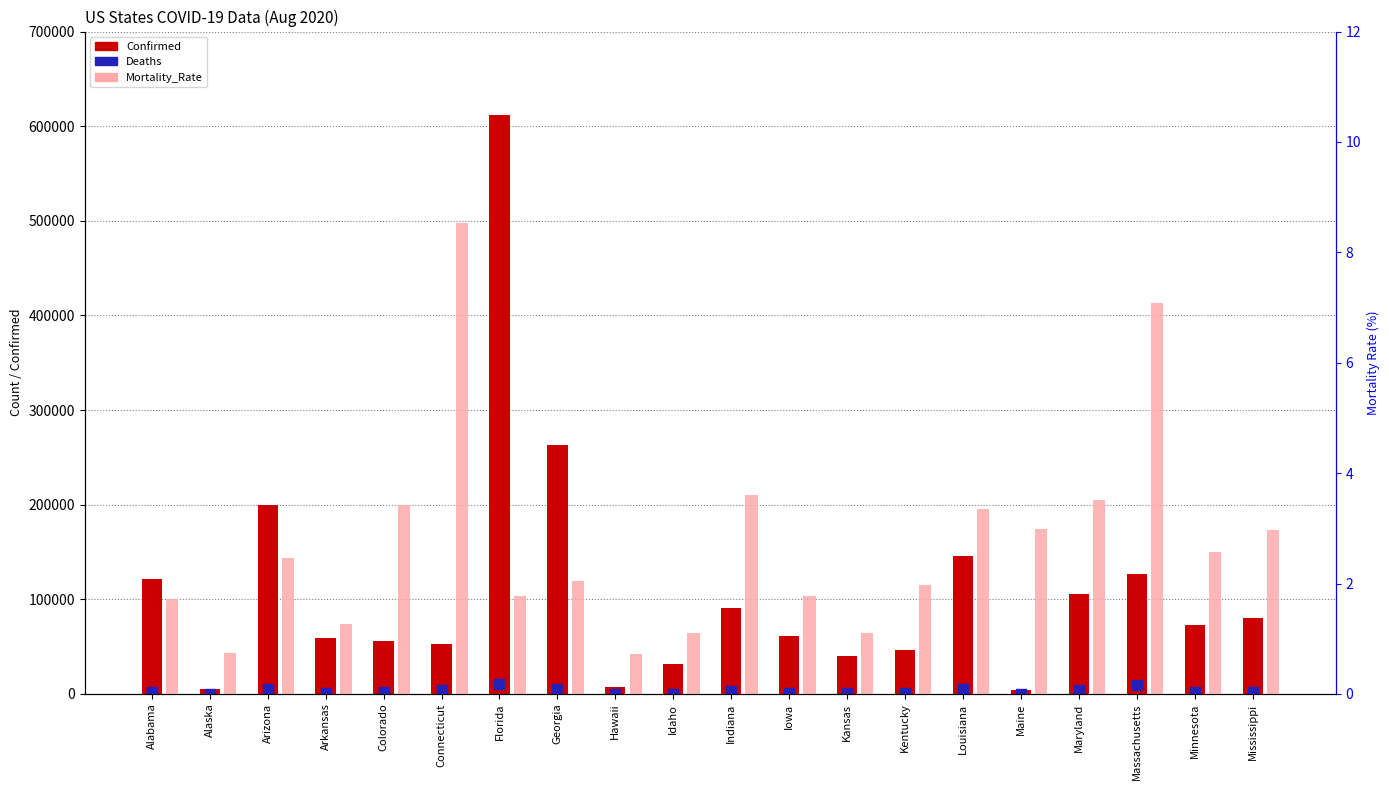

At how many categories does at least one series exceed 240463?

2